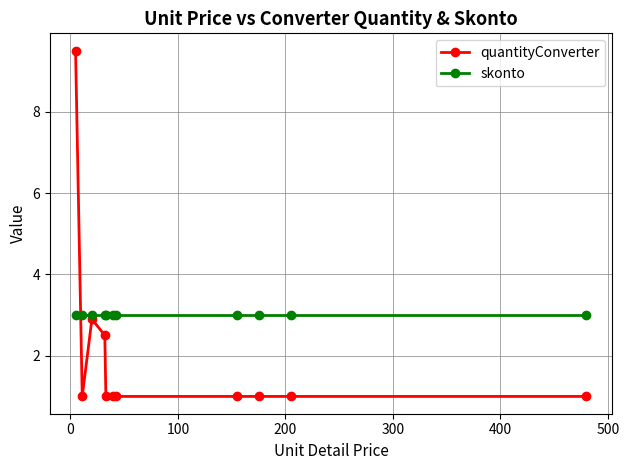

How many times do quantityConverter and skonto cross each other?

1